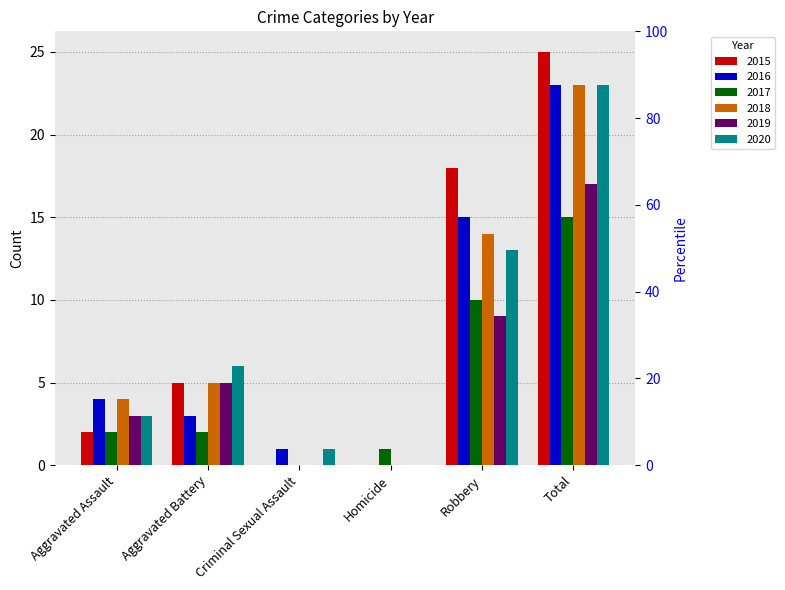

Which series has the largest total across all categories?

2015